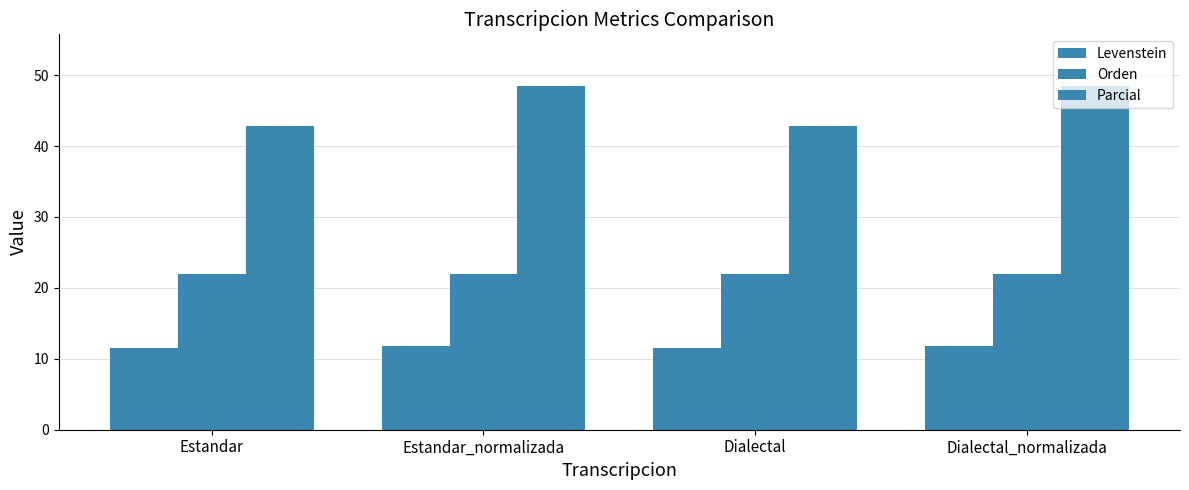

Count the number of data series in this chart.

3